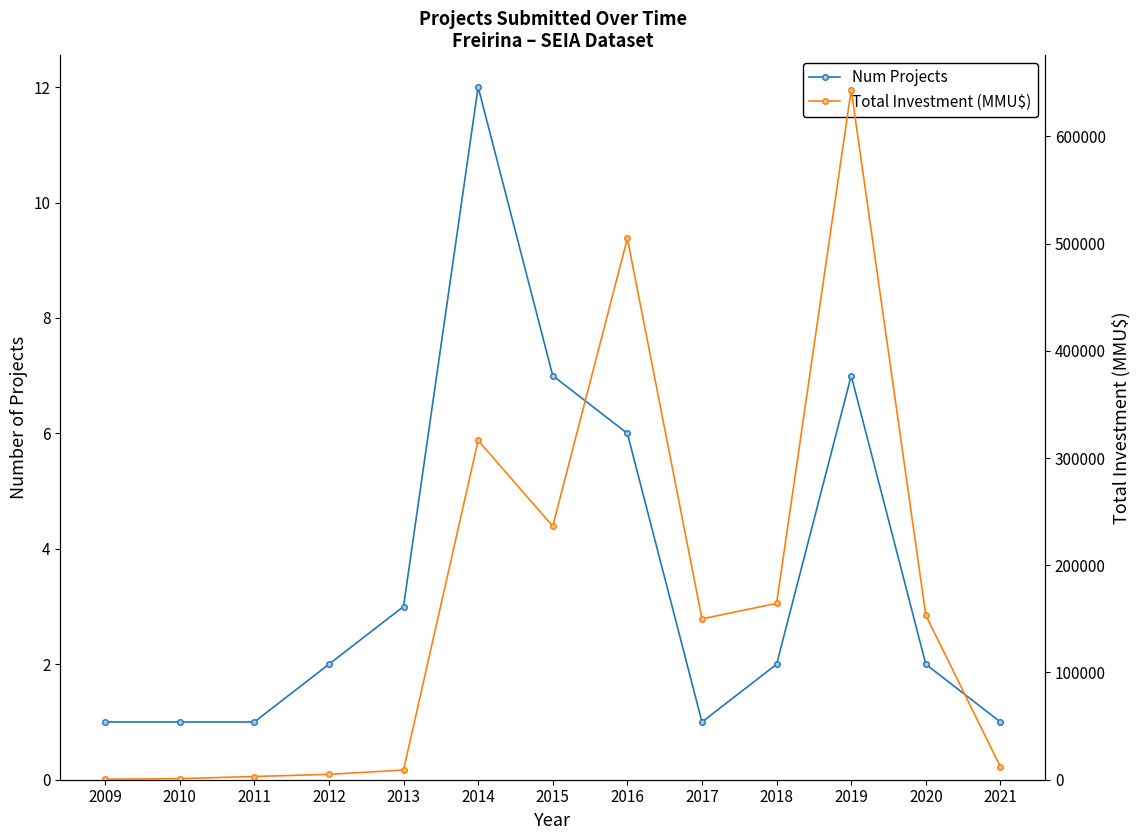

Reading left to right, list all the values displayed in this chart.

Num Projects: 1	1	1	2	3	12	7	6	1	2	7	2	1
Total Investment (MMU$): 500	1000	3000	5000	9000	316386	236438	504850	150000	164440	643400	153380	12000